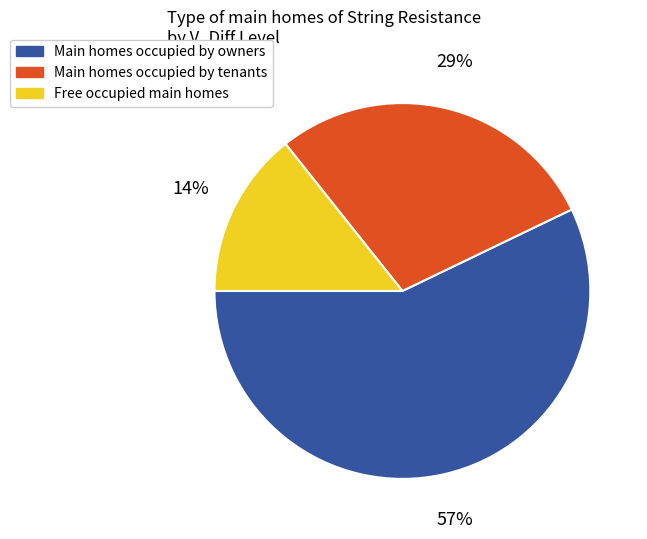

Does any single category account for the majority?

Yes